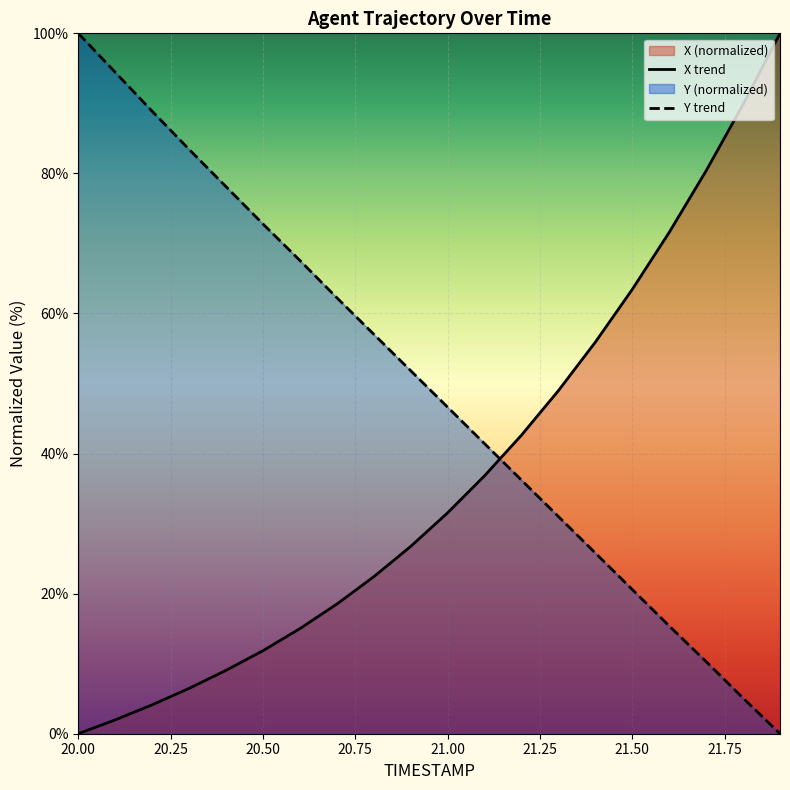

Reading left to right, list all the values displayed in this chart.

X trend: 0.0	2.0	4.1	6.5	9.0	11.9	15.0	18.5	22.4	26.7	31.5	36.8	42.6	49.0	55.9	63.4	71.6	80.4	89.8	100.0
Y trend: 100.0	94.4	88.9	83.4	78.1	72.8	67.6	62.2	57.0	51.8	46.6	41.4	36.2	31.0	25.8	20.6	15.4	10.3	5.1	0.0